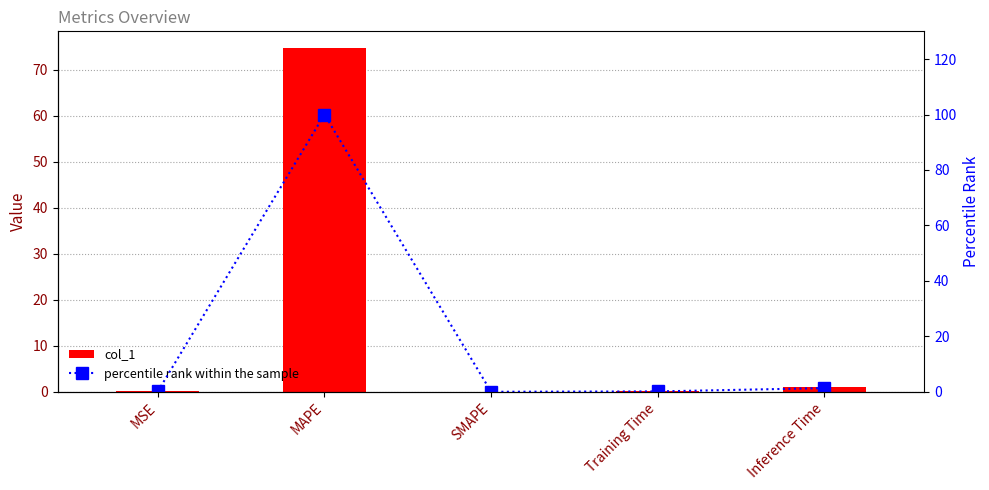

Does the chart contain stacked bars?

No